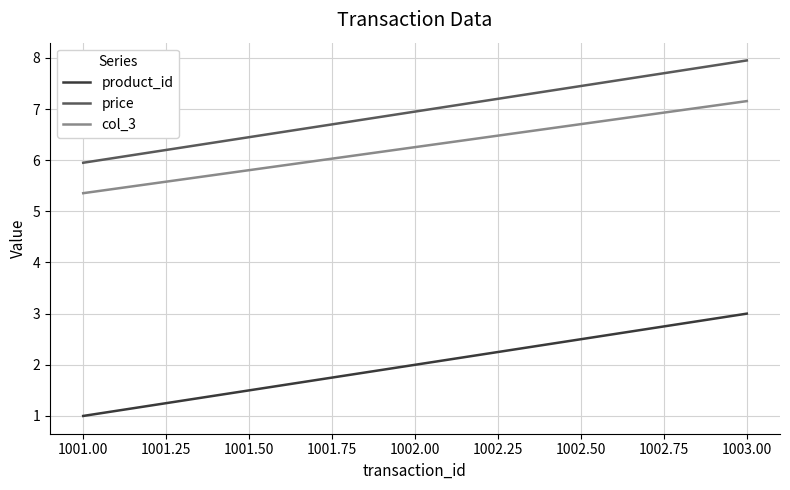

Read the product_id value at 1002.00.

2.0